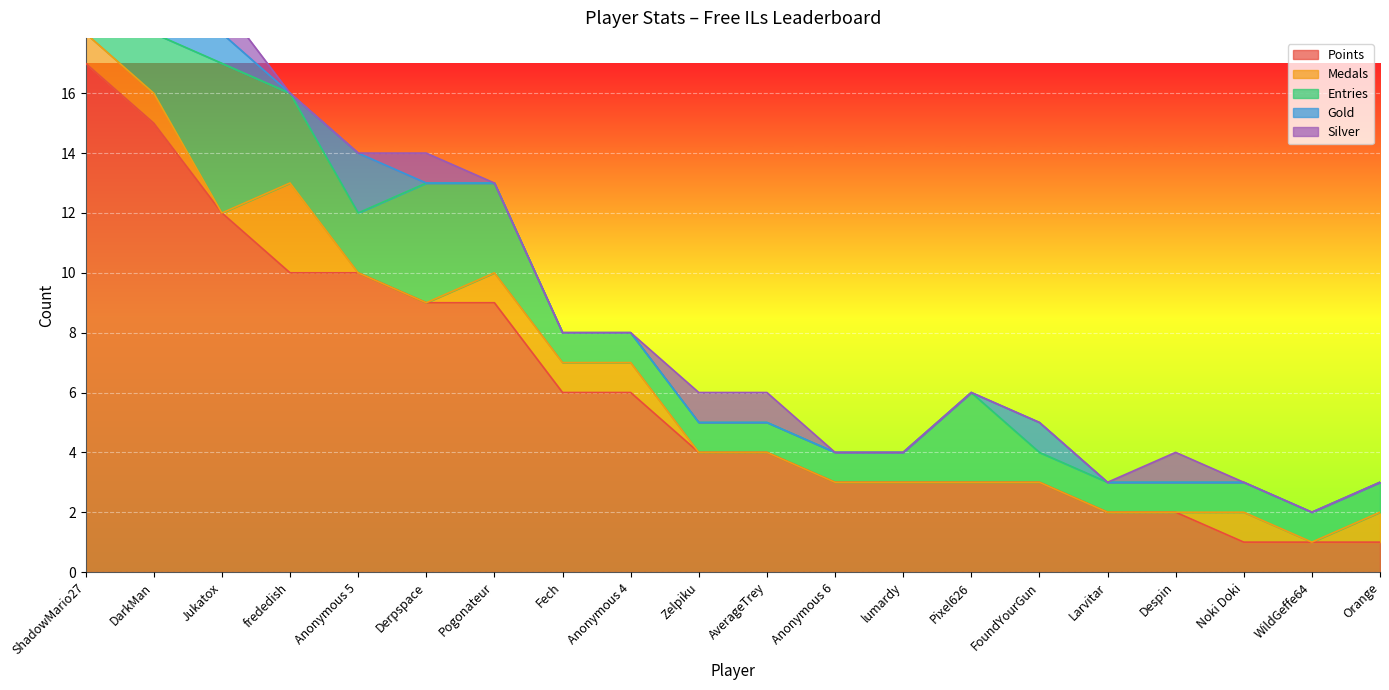

Reading left to right, what are all the values shown in this chart?

Points: 17	15	12	10	10	9	9	6	6	4	4	3	3	3	3	2	2	1	1	1
Medals: 1	1	0	3	0	0	1	1	1	0	0	0	0	0	0	0	0	1	0	1
Entries: 2	2	5	3	2	4	3	1	1	1	1	1	1	3	1	1	1	1	1	1
Gold: 2	1	1	0	2	0	0	0	0	0	0	0	0	0	1	0	0	0	0	0
Silver: 1	1	1	0	0	1	0	0	0	1	1	0	0	0	0	0	1	0	0	0